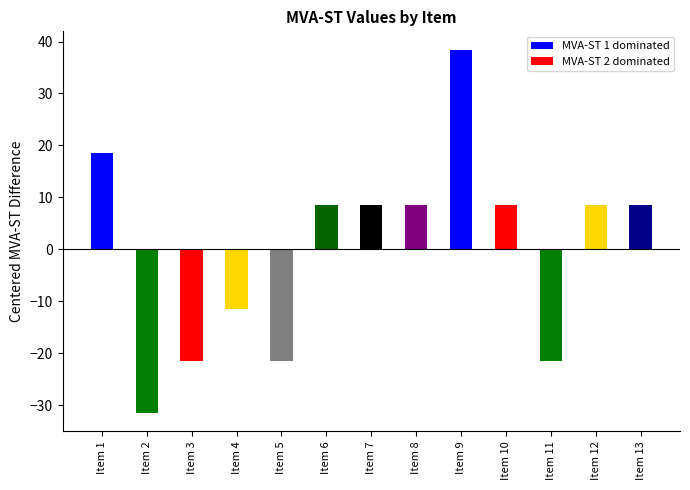

At which label does the data first exceed 8?

Item 1